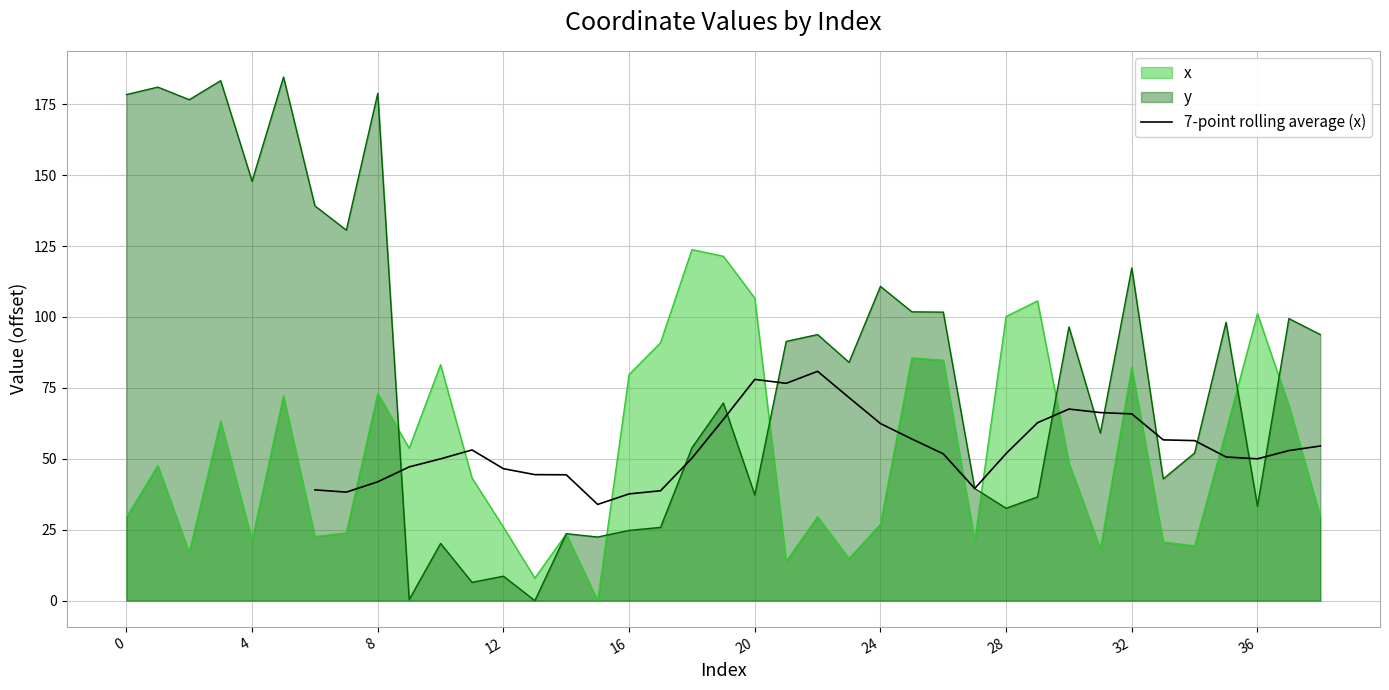

Reading right to left, what are all the values shown in this chart?

54.5	52.9	50.0	50.6	56.4	56.7	65.8	66.3	67.5	62.7	51.9	39.5	51.8	57.0	62.4	71.6	80.8	76.6	78.0	63.9	50.2	38.7	37.6	33.9	44.4	44.4	46.5	53.1	50.0	47.2	41.9	38.3	39.1